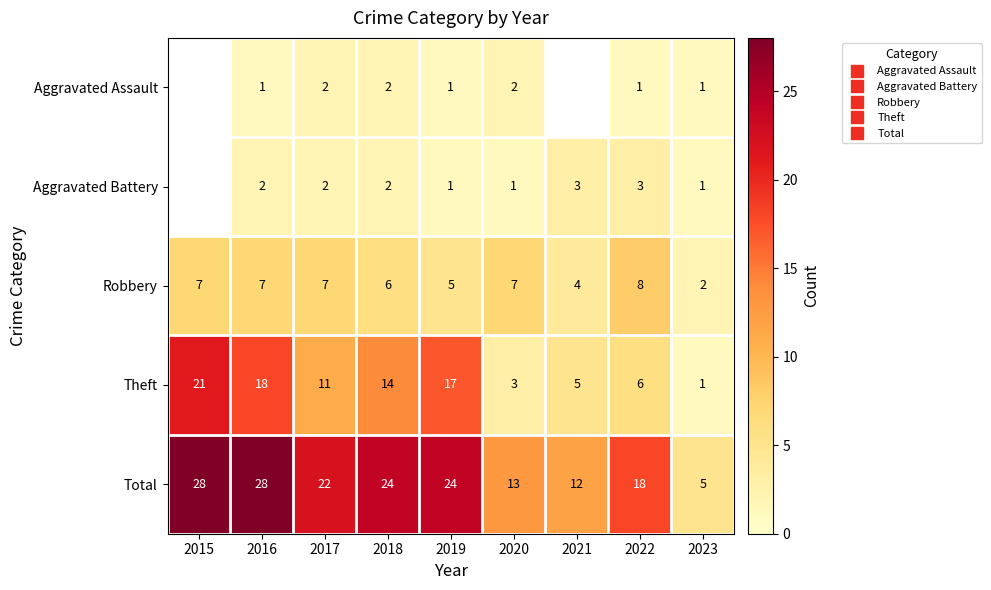

What is the average value of the Total series?

19.3